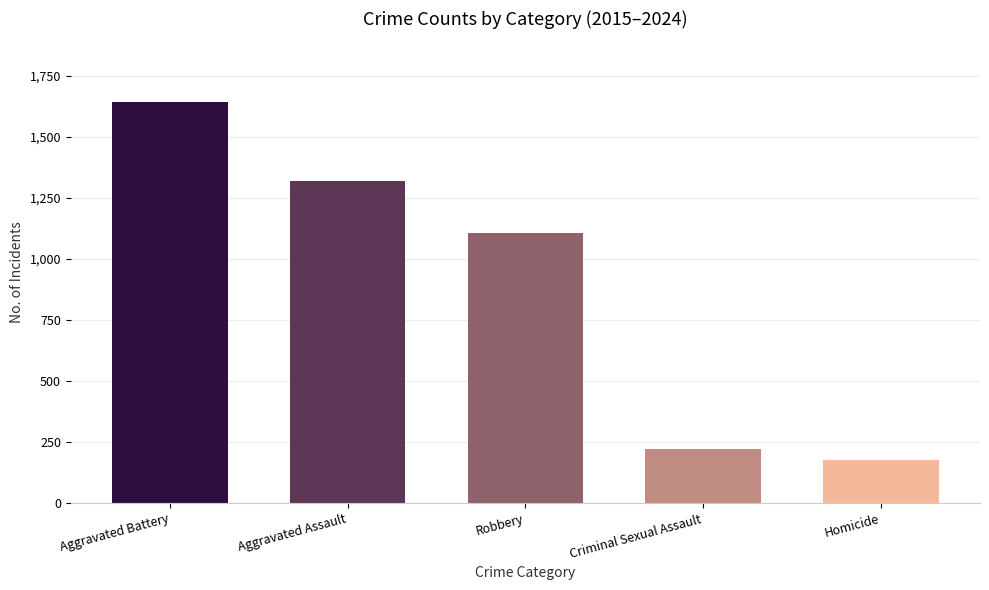

What is the difference between the values at Criminal Sexual Assault and Aggravated Assault?

1095